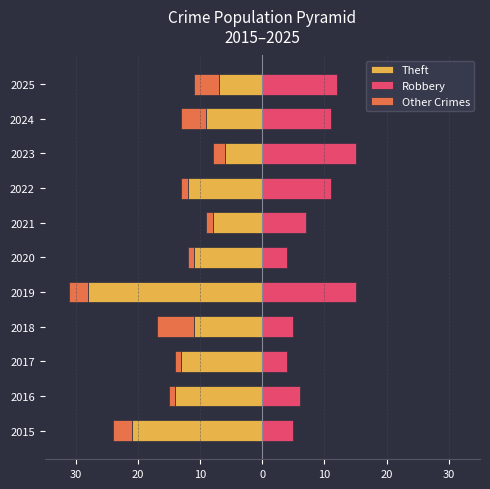

True or false: Other Crimes has a value of -3 at 2019.

True